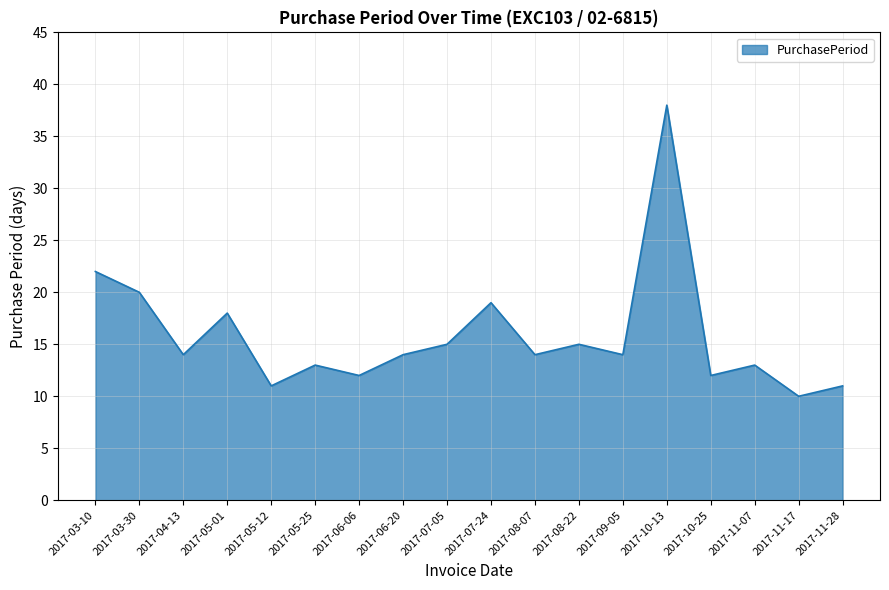

Reading left to right, extract all data points from this chart.

2017-03-10=22	2017-03-30=20	2017-04-13=14	2017-05-01=18	2017-05-12=11	2017-05-25=13	2017-06-06=12	2017-06-20=14	2017-07-05=15	2017-07-24=19	2017-08-07=14	2017-08-22=15	2017-09-05=14	2017-10-13=38	2017-10-25=12	2017-11-07=13	2017-11-17=10	2017-11-28=11